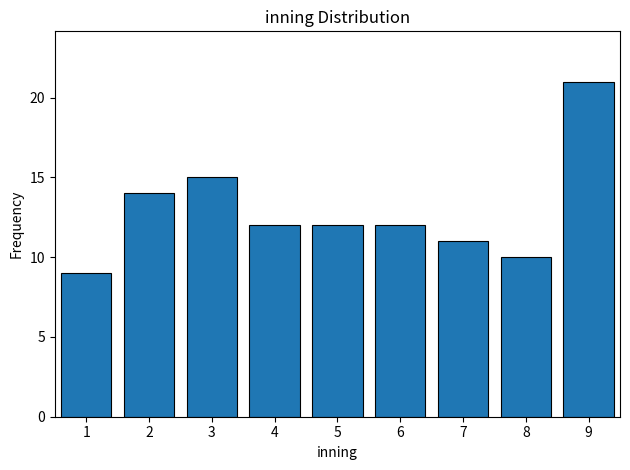

Reading left to right, what are all the values shown in this chart?

9	14	15	12	12	12	11	10	21